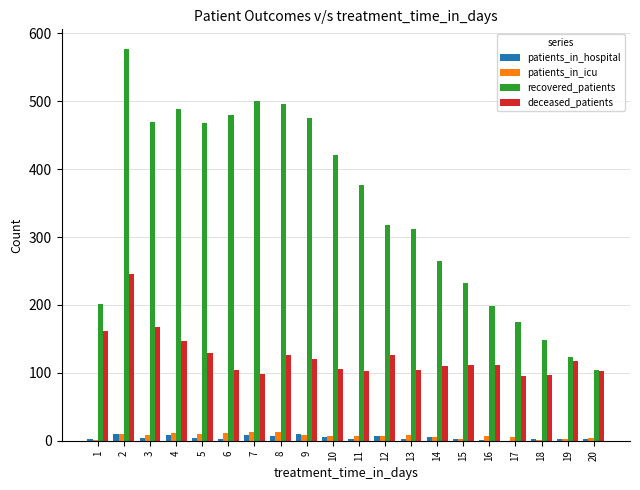

What is the highest value of the deceased_patients series?

245